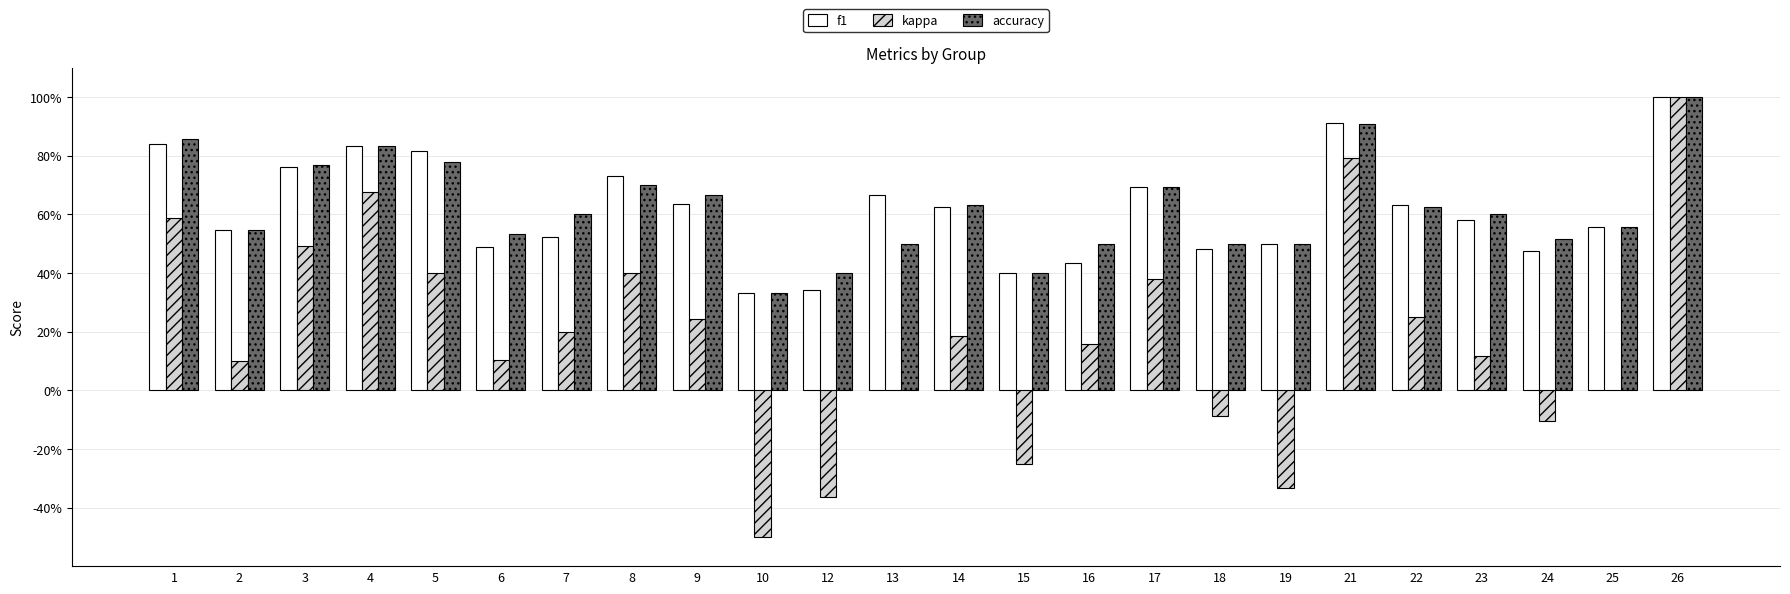

Reading left to right, extract all data points from this chart.

f1: 0.8	0.5	0.8	0.8	0.8	0.5	0.5	0.7	0.6	0.3	0.3	0.7	0.6	0.4	0.4	0.7	0.5	0.5	0.9	0.6	0.6	0.5	0.6	1.0
kappa: 0.6	0.1	0.5	0.7	0.4	0.1	0.2	0.4	0.2	-0.5	-0.4	0.0	0.2	-0.2	0.2	0.4	-0.1	-0.3	0.8	0.2	0.1	-0.1	0.0	1.0
accuracy: 0.9	0.5	0.8	0.8	0.8	0.5	0.6	0.7	0.7	0.3	0.4	0.5	0.6	0.4	0.5	0.7	0.5	0.5	0.9	0.6	0.6	0.5	0.6	1.0